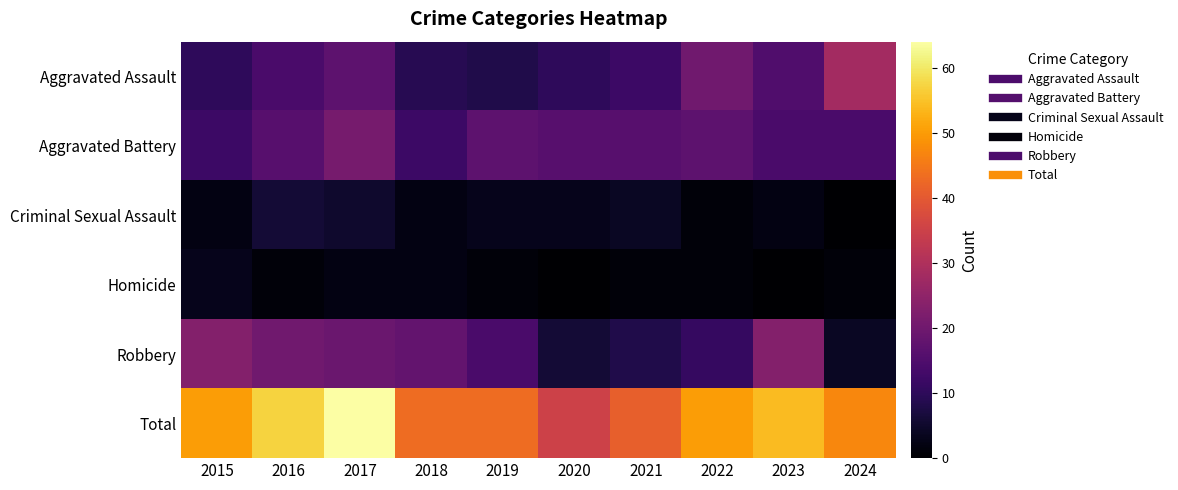

Reading right to left, transcribe all the data shown in this chart.

Aggravated Assault: 2024=28	2023=15	2022=20	2021=12	2020=10	2019=8	2018=9	2017=17	2016=14	2015=10
Aggravated Battery: 2024=14	2023=14	2022=17	2021=16	2020=16	2019=17	2018=12	2017=21	2016=16	2015=12
Criminal Sexual Assault: 2024=0	2023=2	2022=1	2021=4	2020=3	2019=3	2018=2	2017=5	2016=6	2015=2
Homicide: 2024=1	2023=0	2022=1	2021=1	2020=0	2019=1	2018=2	2017=2	2016=1	2015=3
Robbery: 2024=4	2023=23	2022=11	2021=8	2020=6	2019=14	2018=18	2017=19	2016=20	2015=23
Total: 2024=47	2023=54	2022=50	2021=41	2020=35	2019=43	2018=43	2017=64	2016=57	2015=50